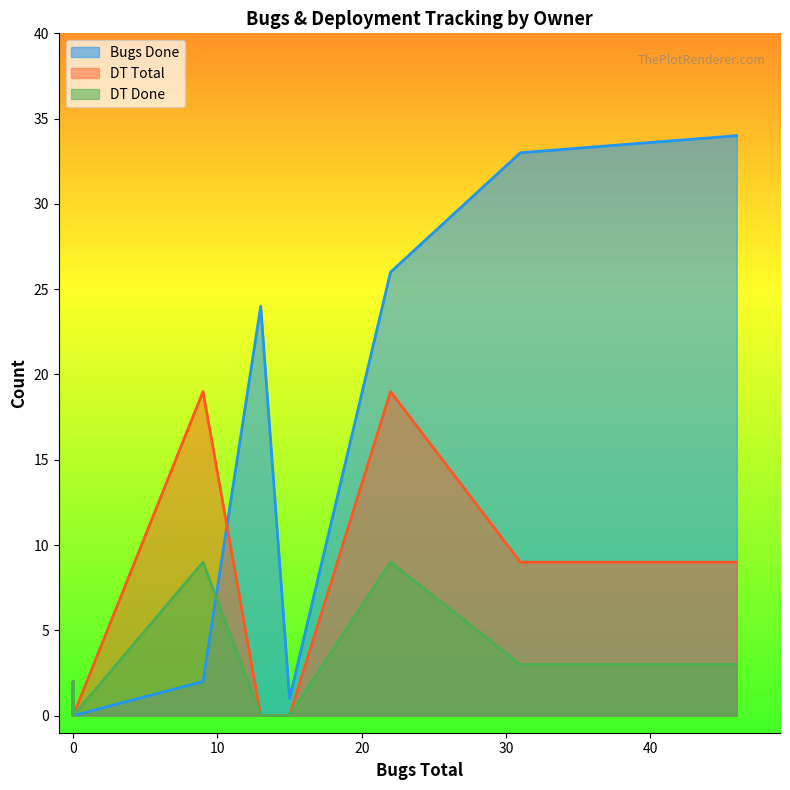

The Bugs Done series shows 0 at owner_gas. True or false?

True